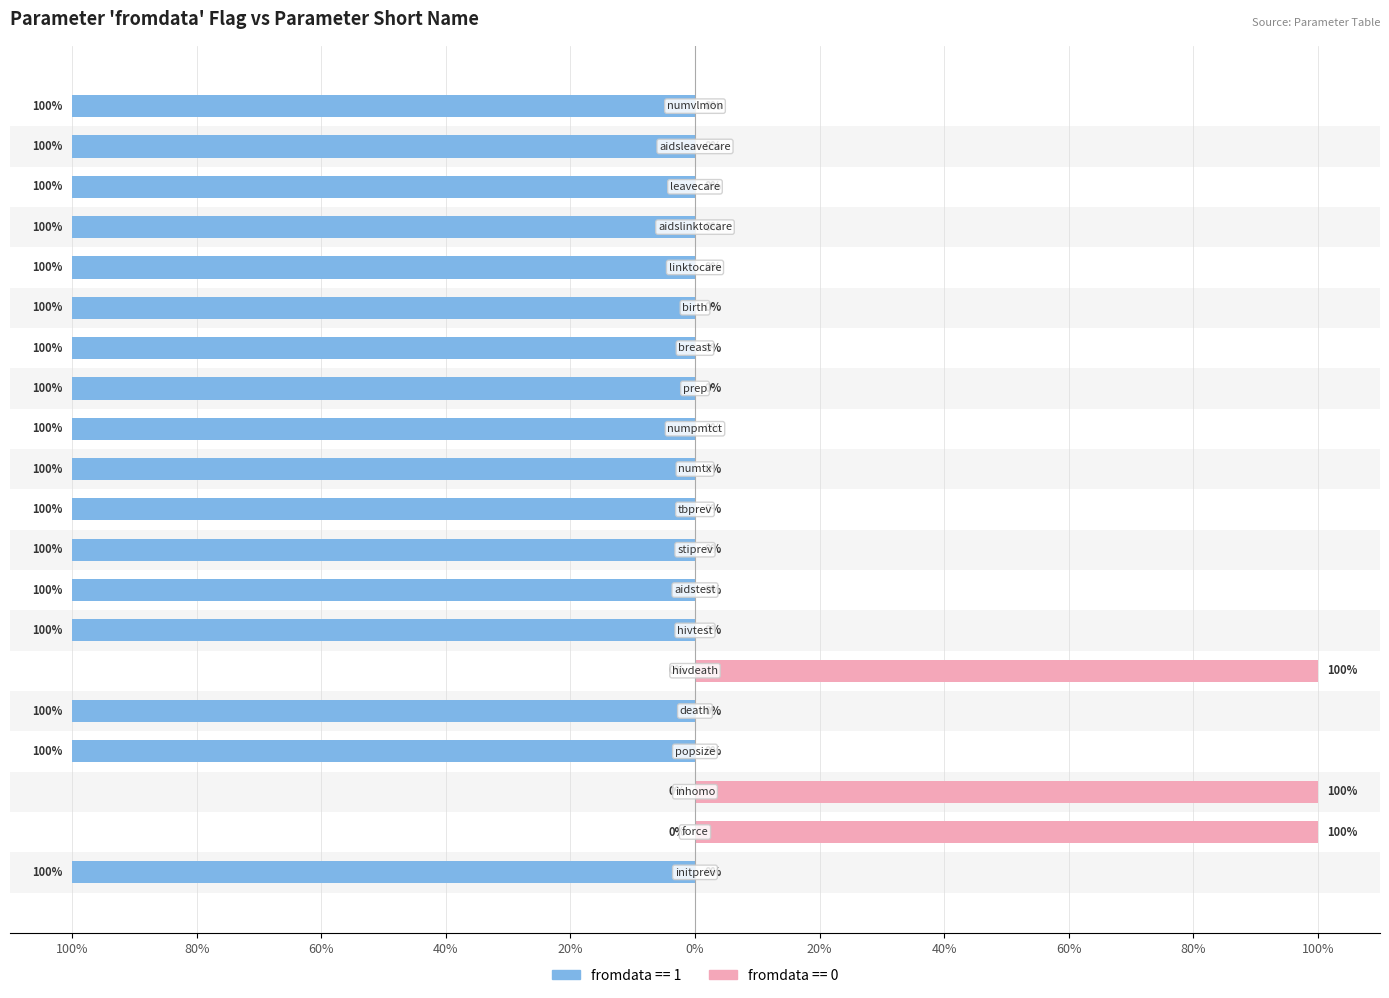

Is it true that the value at aidslinktocare is -51?

False